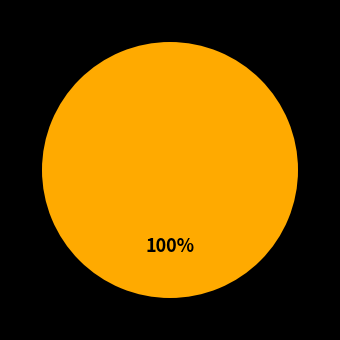

Is there any slice that represents more than half of the pie?

Yes